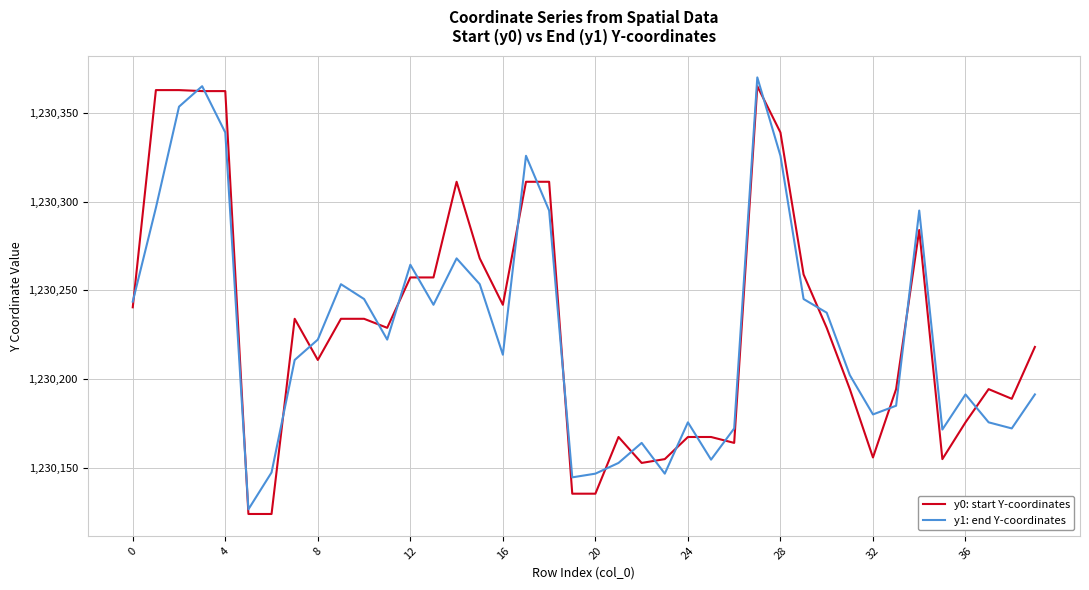

How many values in the y1: end Y-coordinates series exceed 1230222?

20